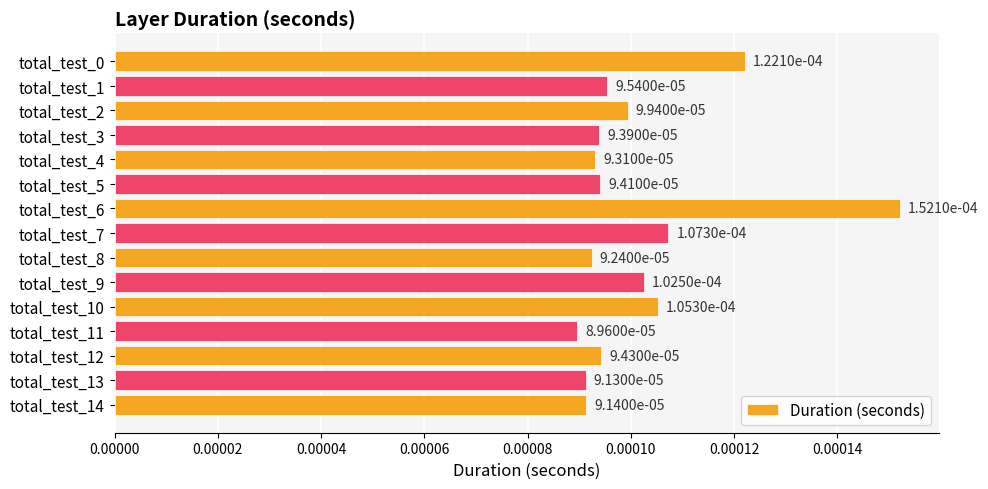

How many data points does each series have?

15